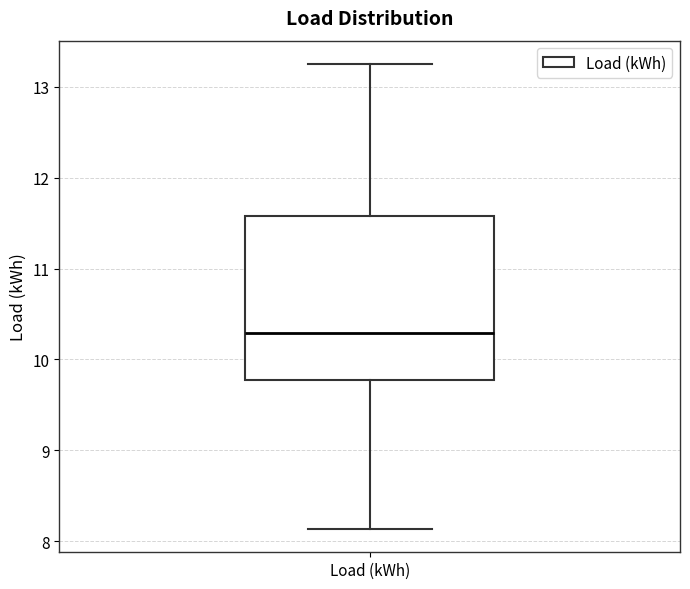

Transcribe this box plot: give where the median line is, the range the box spans, and where the two whiskers end, as read against the y-axis. The values are not printed on the chart, so give them approximately, as read against the axis.

median 10.3, box 9.8 to 11.6, whiskers 8.1 to 13.3